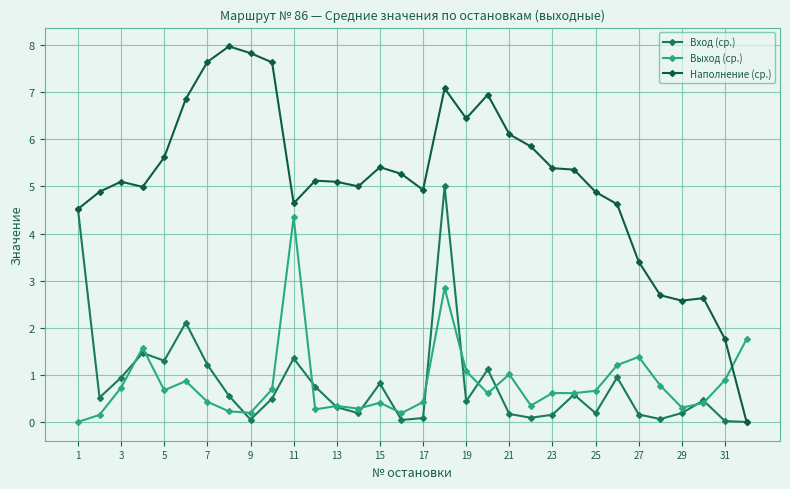

Which series has the largest range (max minus min)?

Наполнение (ср.)